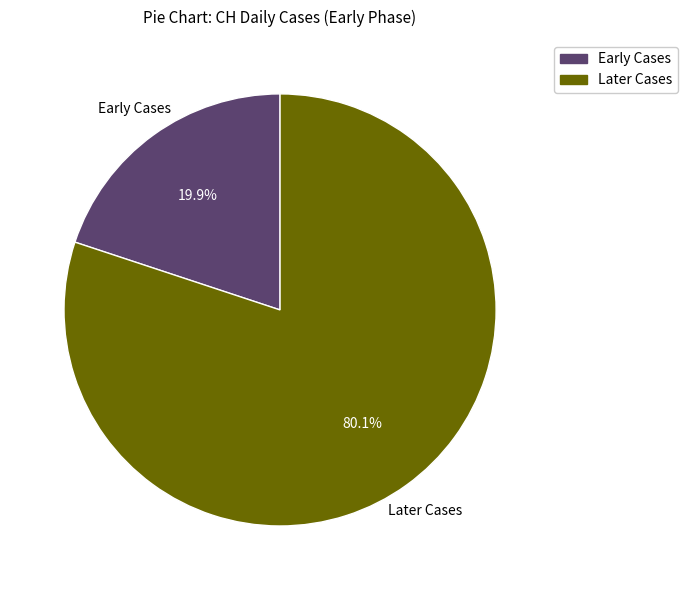

Rank the categories by value from highest to lowest.

Later Cases, Early Cases